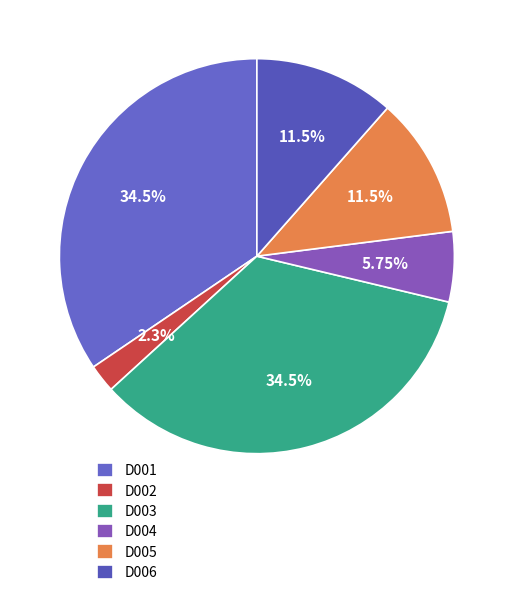

Count the number of slices in the pie.

6